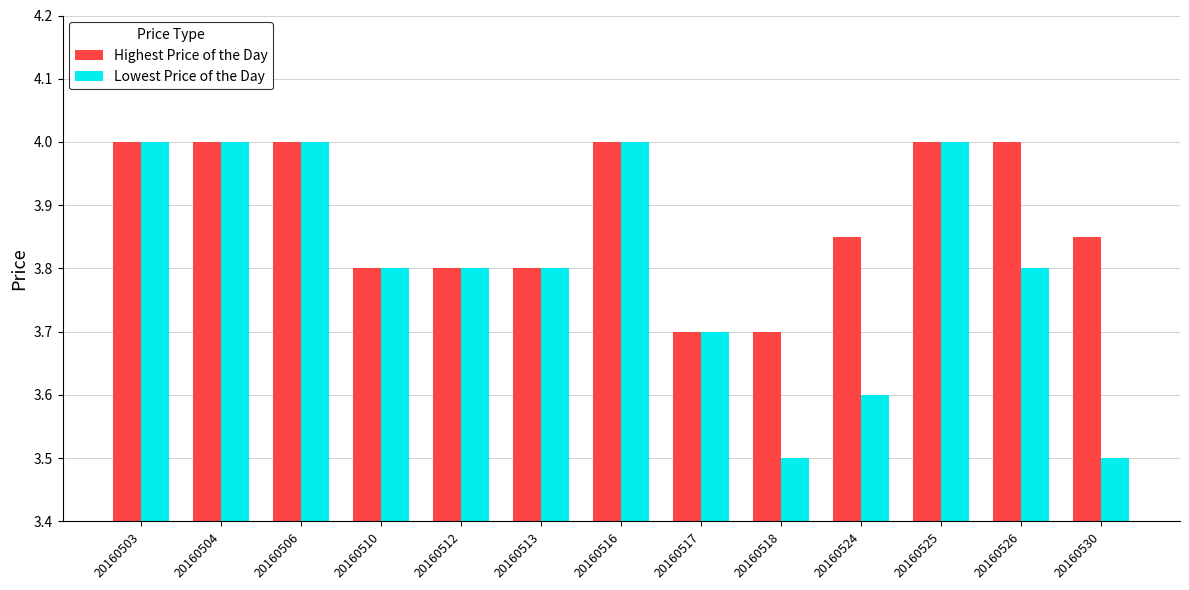

What is the difference between the maximum and minimum values in the Lowest Price of the Day series?

0.5